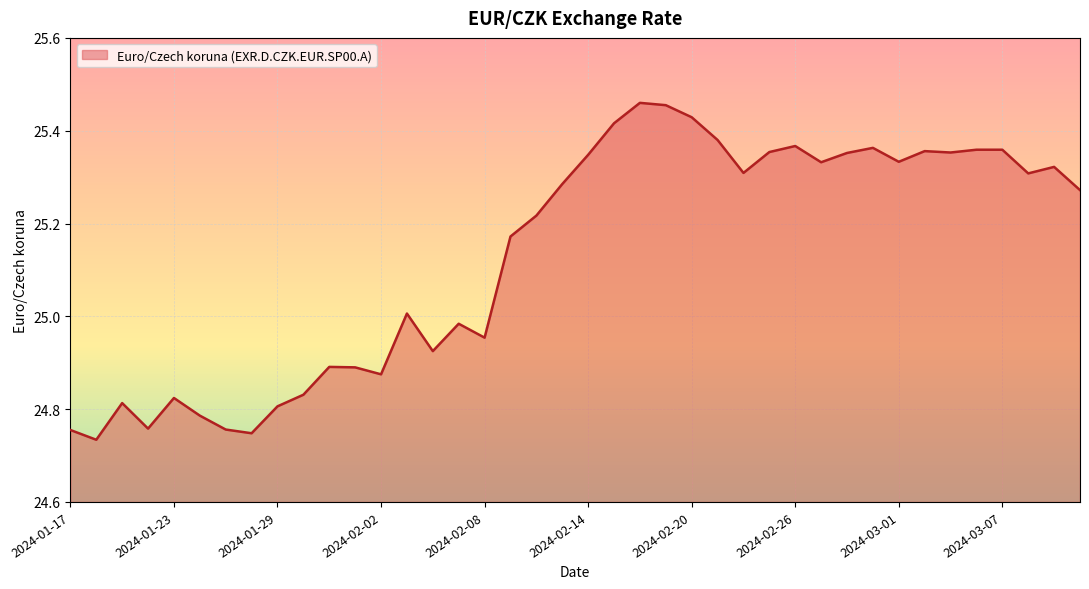

At which category does the data reach its first local peak?

2024-01-19